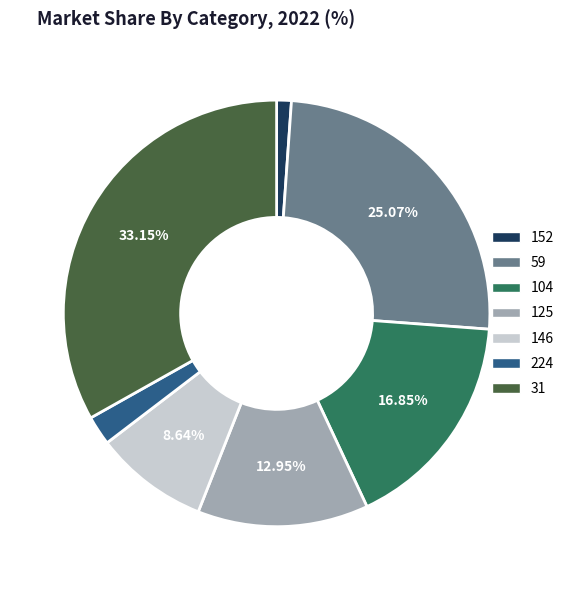

Count the number of slices in the pie.

7